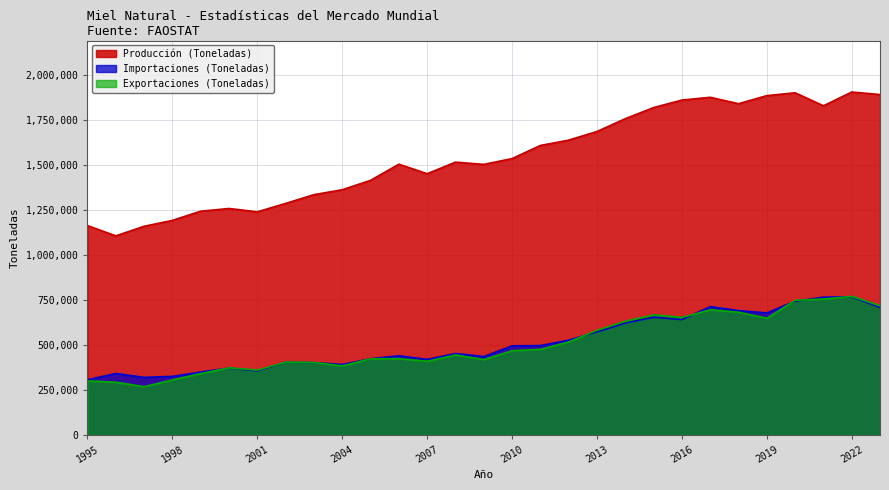

At which label does Importaciones (Toneladas) reach its minimum?

1995